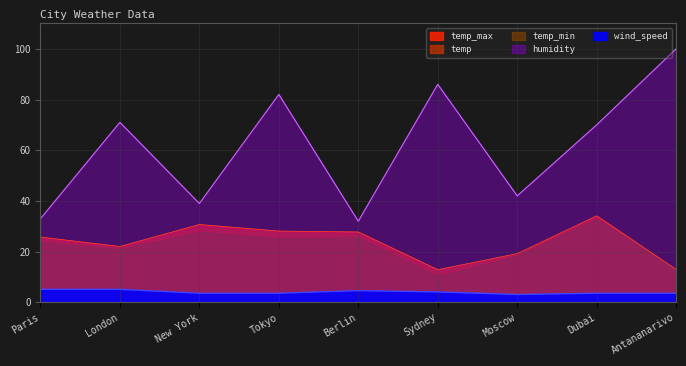

What is the difference between the highest and lowest values at Tokyo?

78.4